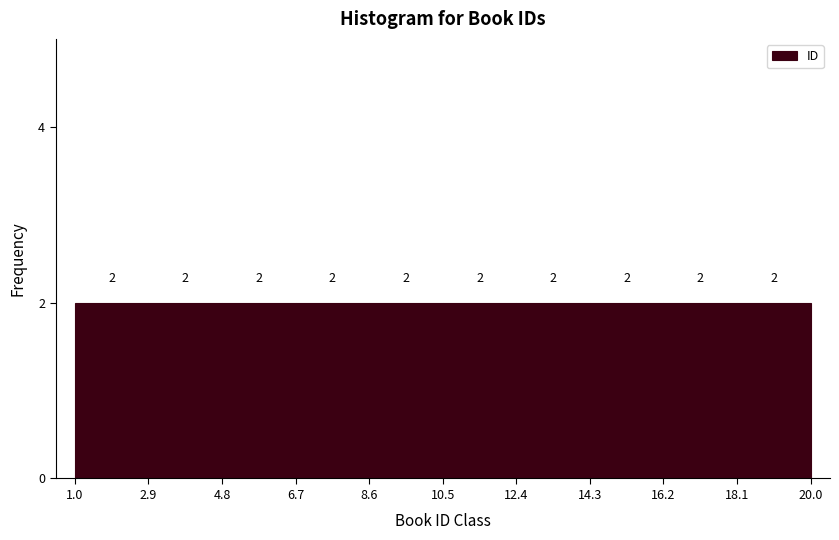

Reading left to right, transcribe this chart: for each bar, give the range it covers on the x-axis and its height.

1.0 to 2.9: 2
2.9 to 4.8: 2
4.8 to 6.7: 2
6.7 to 8.6: 2
8.6 to 10.5: 2
10.5 to 12.4: 2
12.4 to 14.3: 2
14.3 to 16.2: 2
16.2 to 18.1: 2
18.1 to 20.0: 2